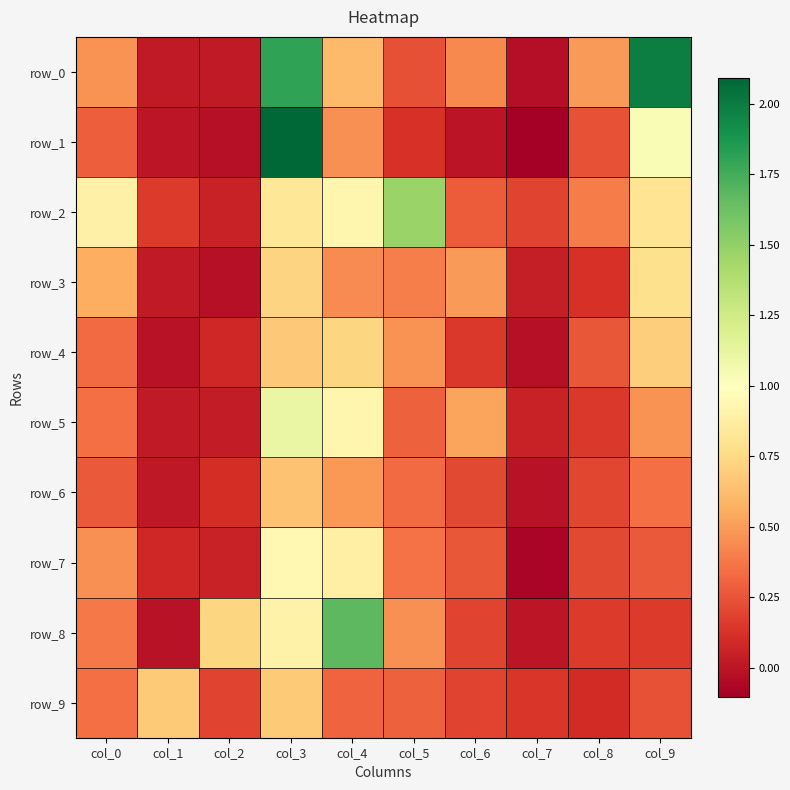

Is the value of row_0 at col_4 greater than the value of row_4 at col_9?

No